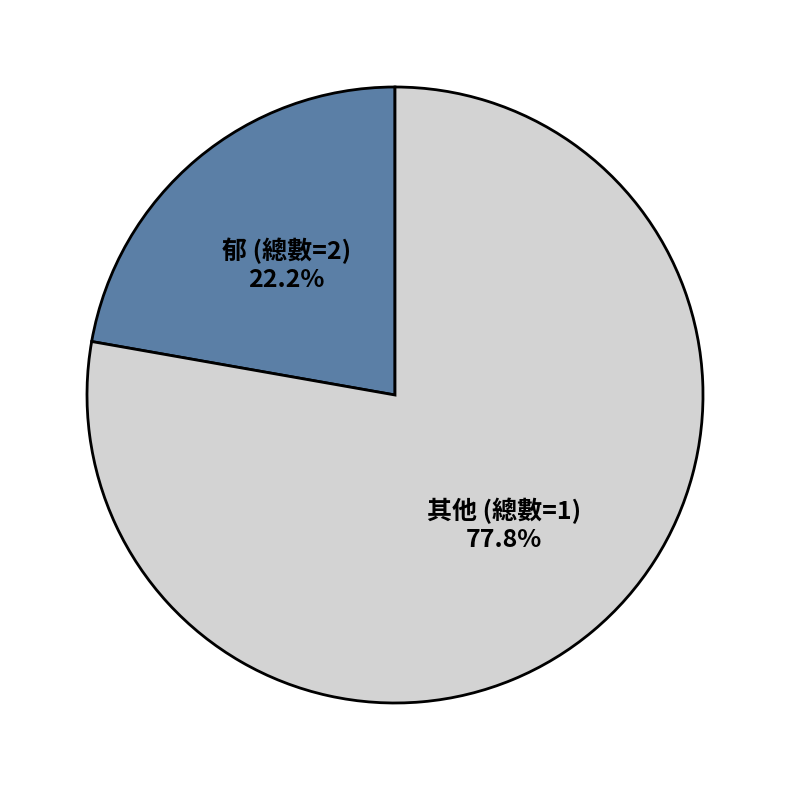

How many segments does this pie chart have?

2